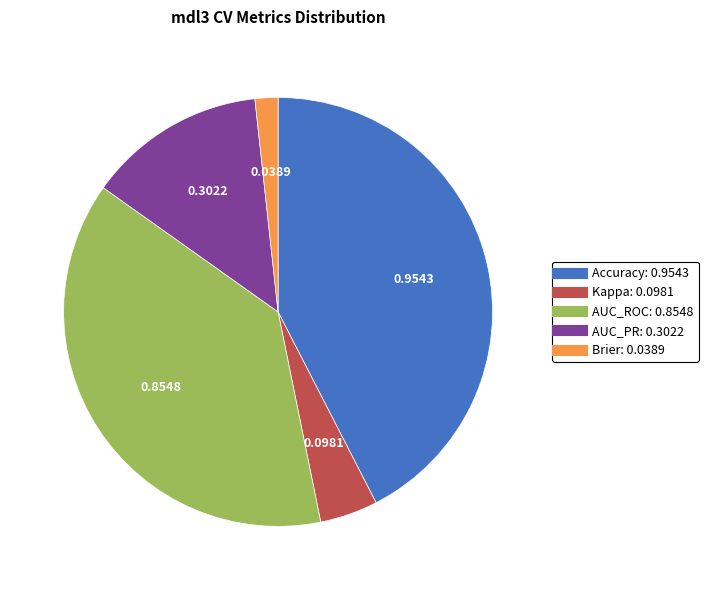

Does Kappa represent more than half of the total?

No